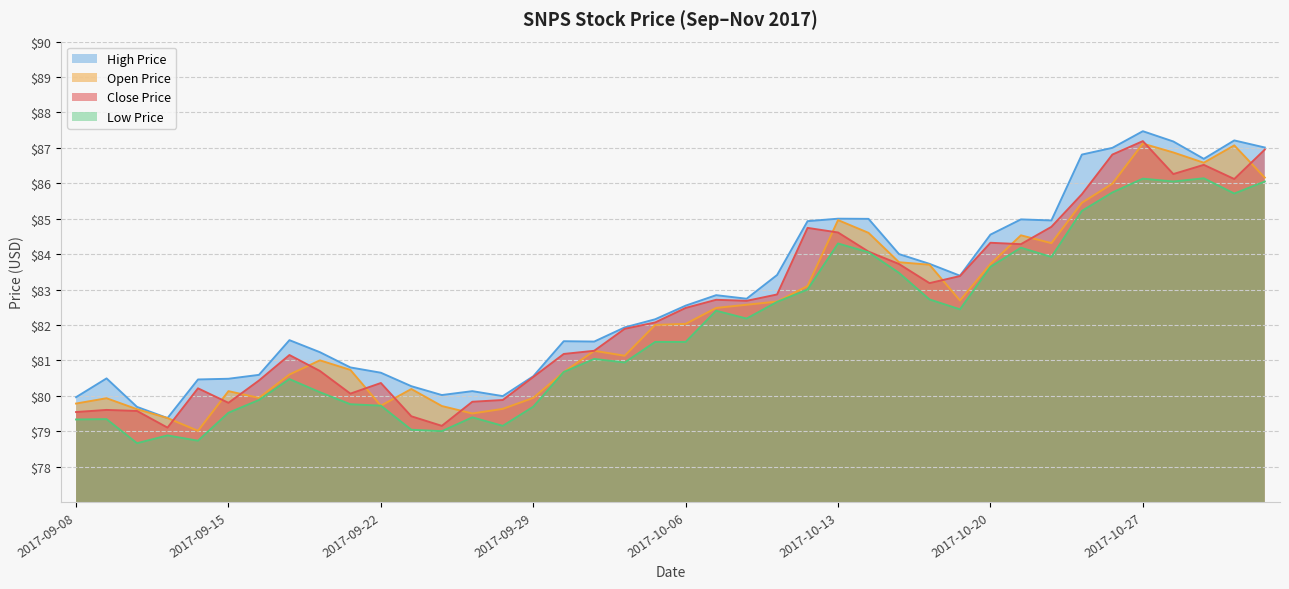

Which series changed the most between 2017-09-27 and 2017-10-02?

high_price